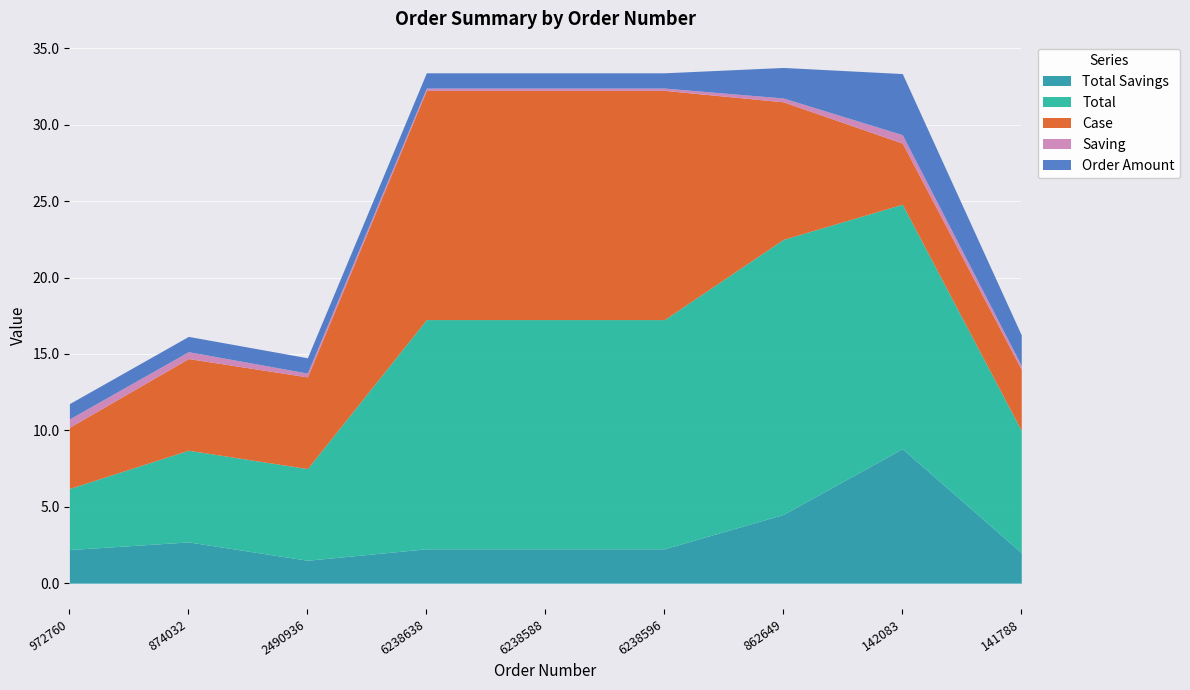

What is the difference between the maximum and second lowest values in the Order Amount series?

3.0